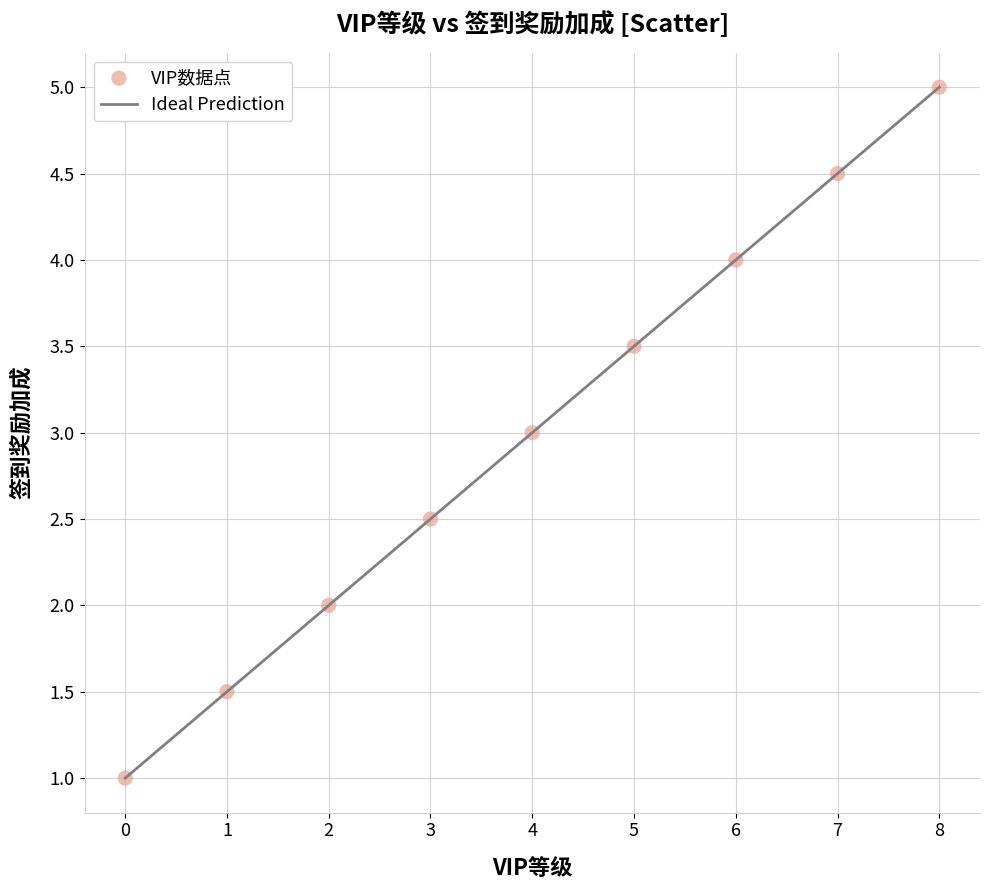

What is the range of Y values (max minus min)?

4.0